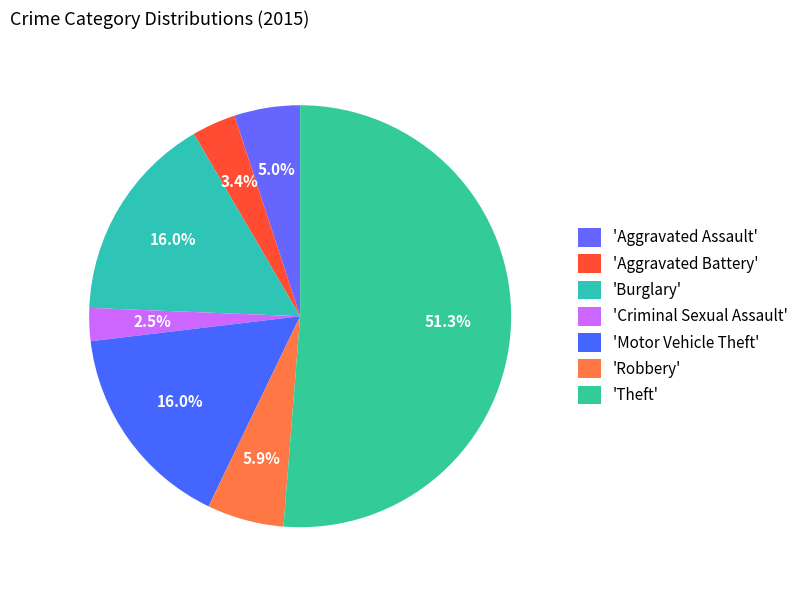

Rank the categories by value from highest to lowest.

Theft, Burglary, Motor Vehicle Theft, Robbery, Aggravated Assault, Aggravated Battery, Criminal Sexual Assault